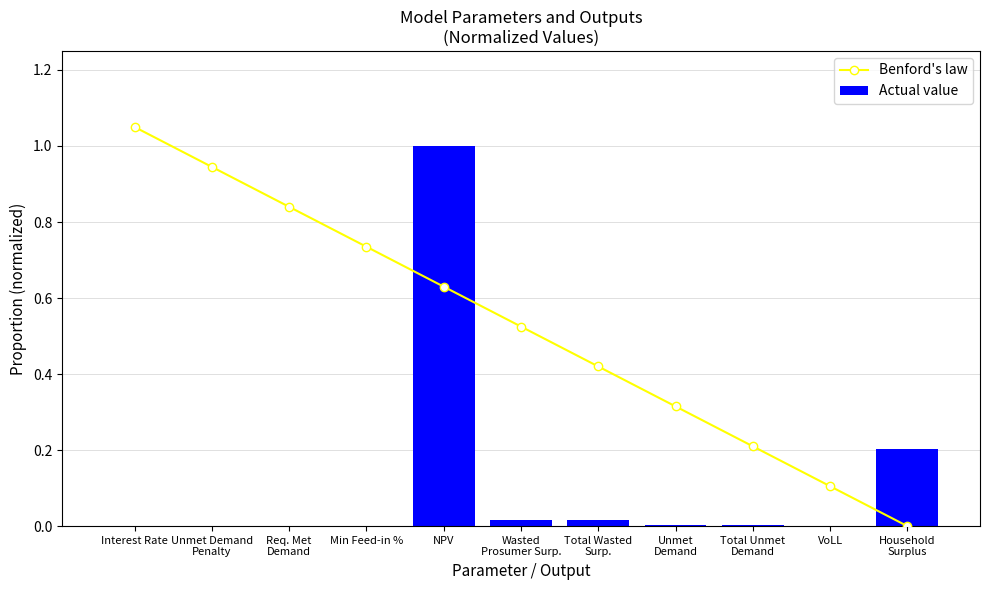

What is the value of the Benford's law bar at the 5th from the left?

0.6